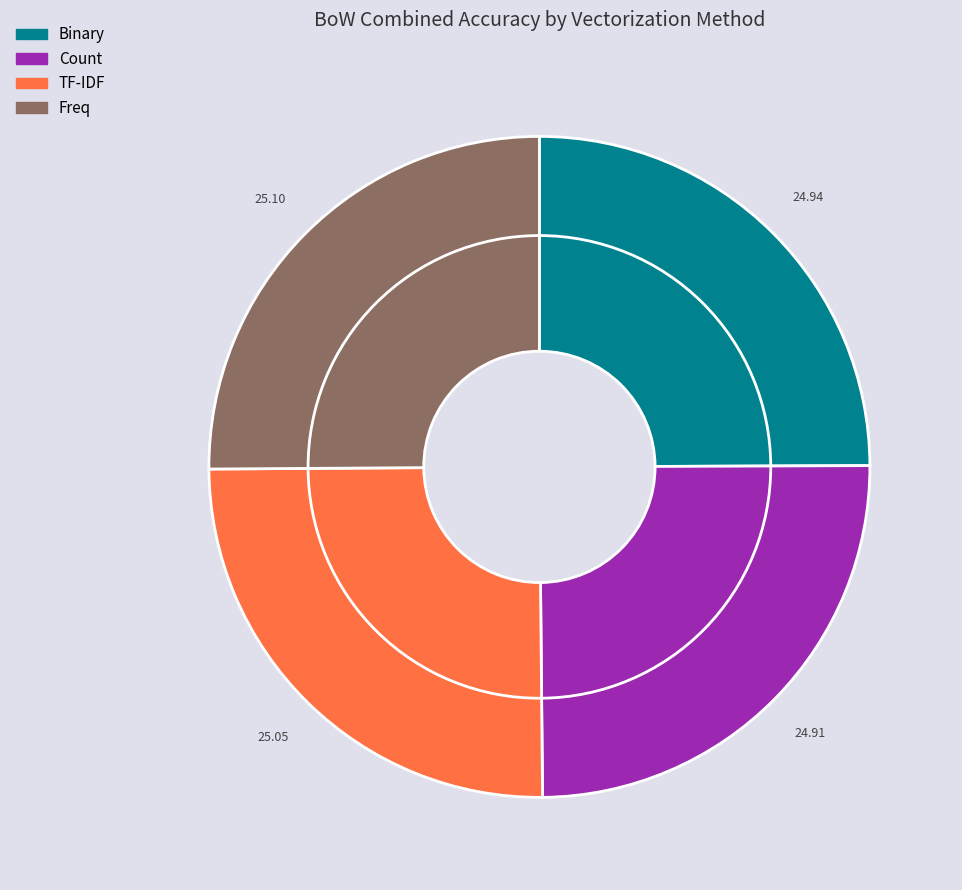

How many segments does this pie chart have?

4